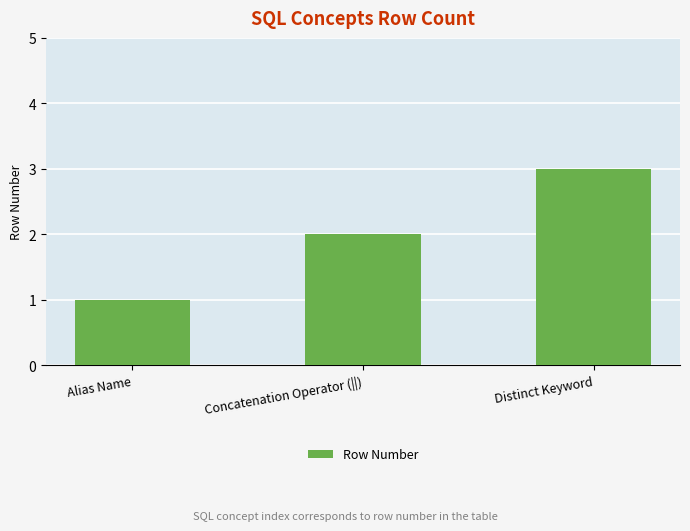

How many values are between 1 and 3?

3